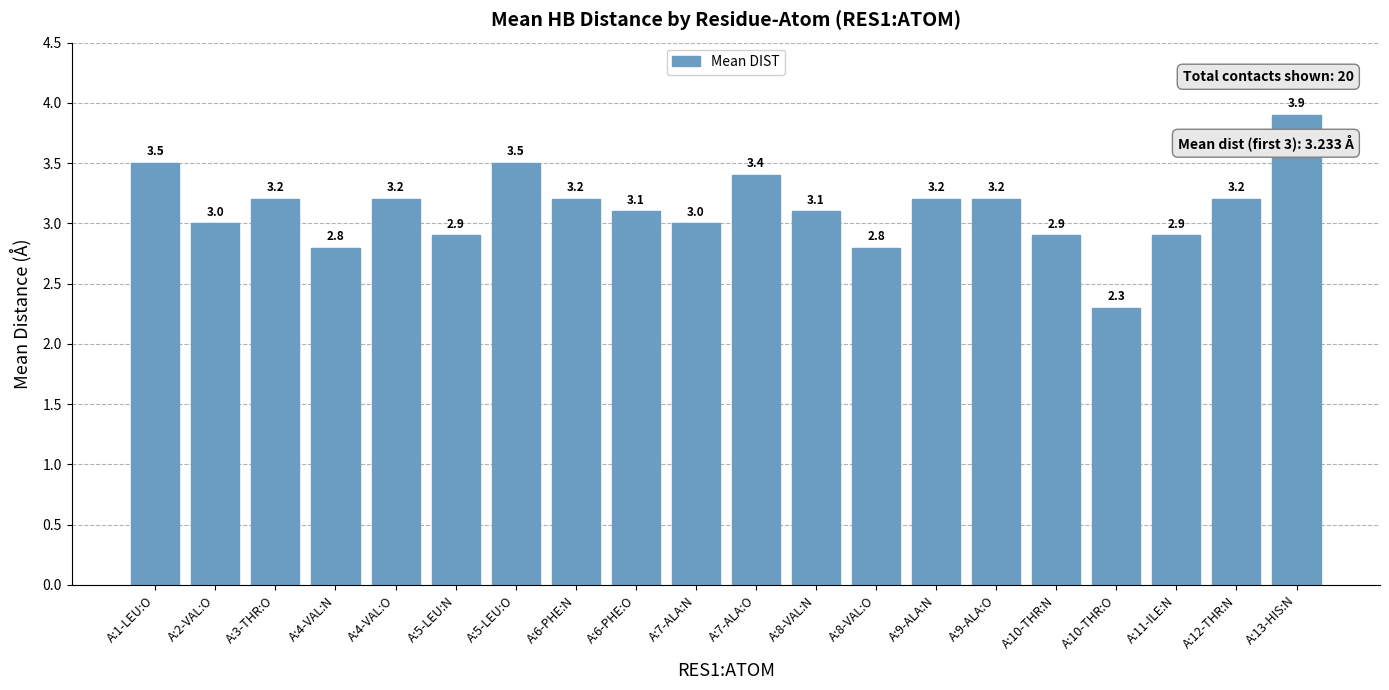

Reading right to left, list all the values displayed in this chart.

A:13-HIS:N=3.9	A:12-THR:N=3.2	A:11-ILE:N=2.9	A:10-THR:O=2.3	A:10-THR:N=2.9	A:9-ALA:O=3.2	A:9-ALA:N=3.2	A:8-VAL:O=2.8	A:8-VAL:N=3.1	A:7-ALA:O=3.4	A:7-ALA:N=3.0	A:6-PHE:O=3.1	A:6-PHE:N=3.2	A:5-LEU:O=3.5	A:5-LEU:N=2.9	A:4-VAL:O=3.2	A:4-VAL:N=2.8	A:3-THR:O=3.2	A:2-VAL:O=3.0	A:1-LEU:O=3.5